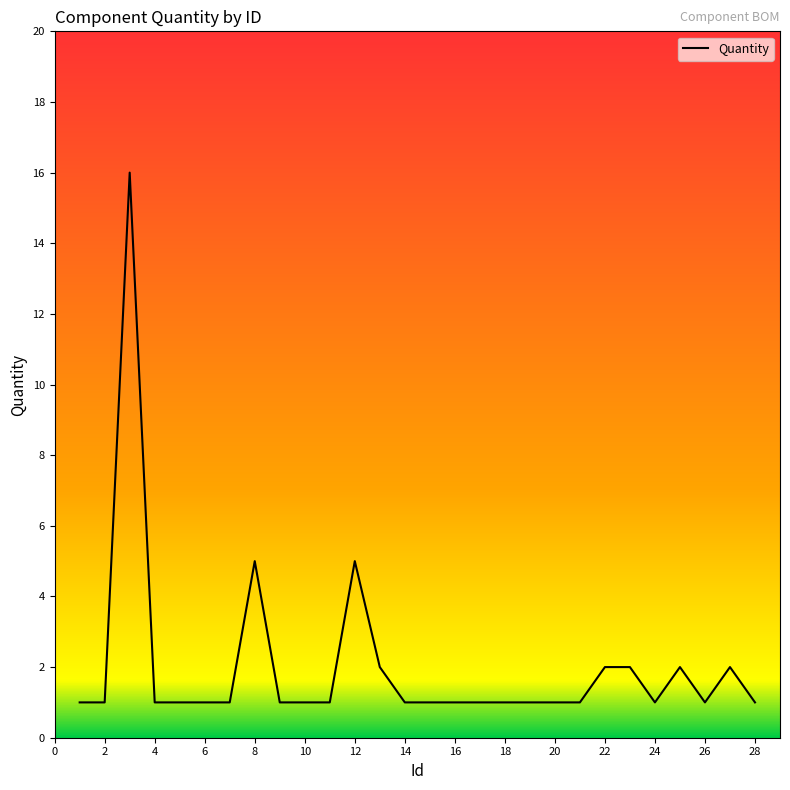

What is the greatest value displayed?

16